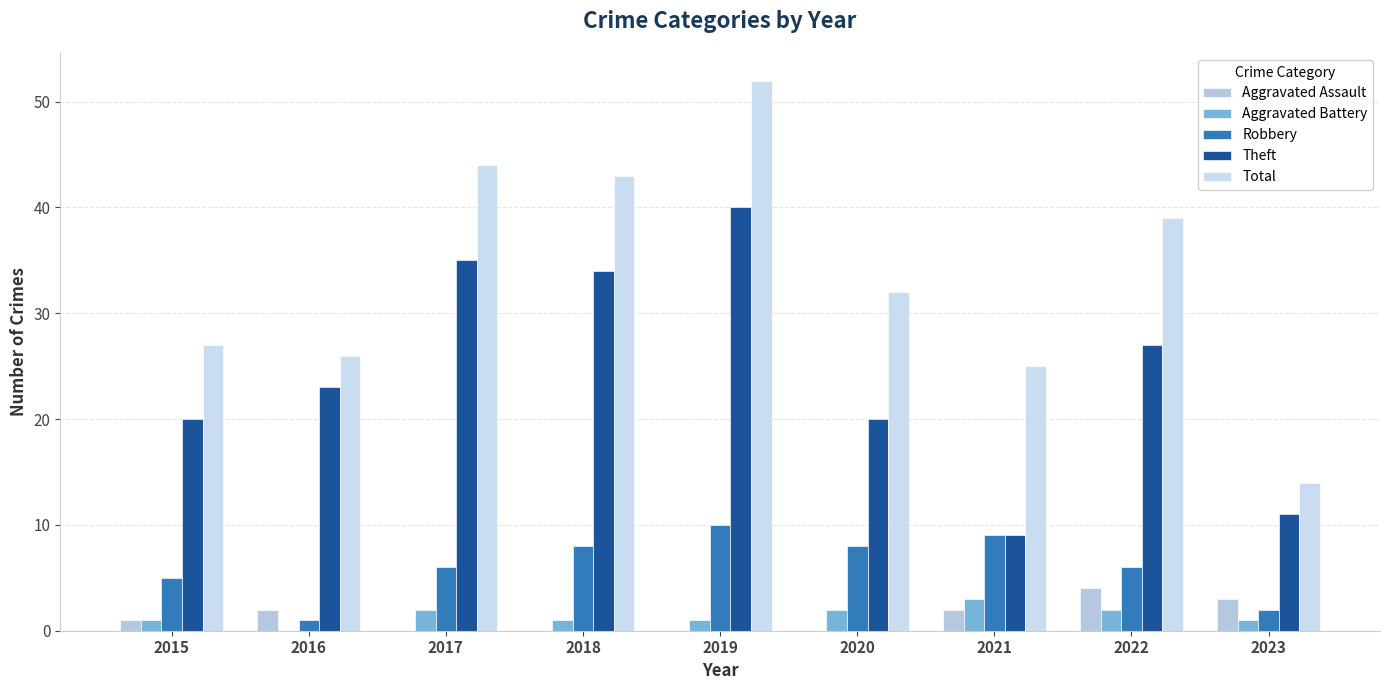

Which label corresponds to the smallest value in the chart?

2017